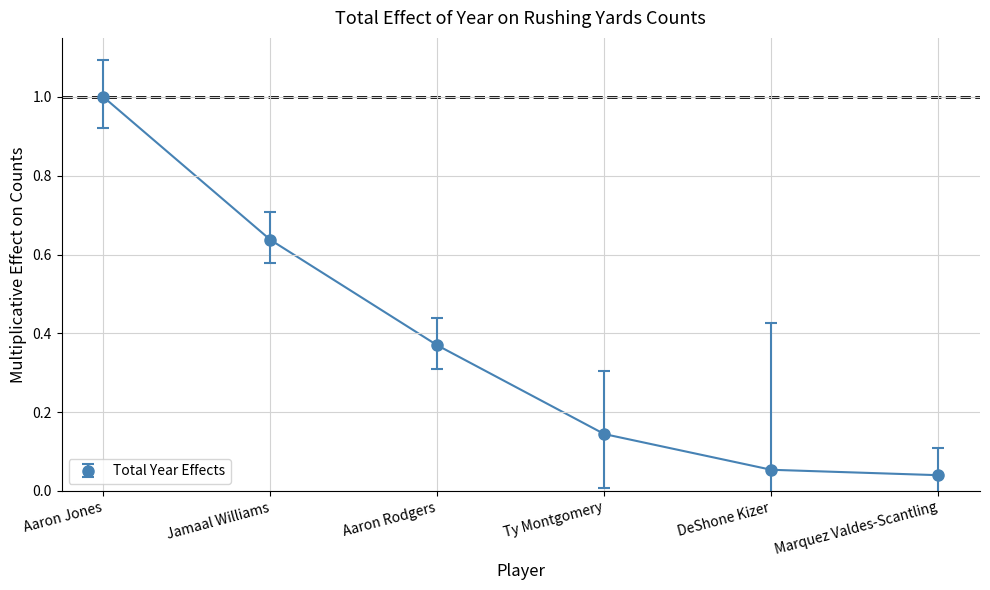

Count the number of categories in the chart.

6